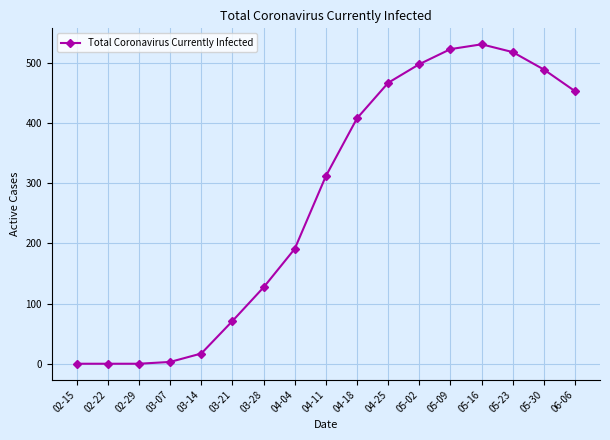

What is the label of the 9th point from the right?

04-11